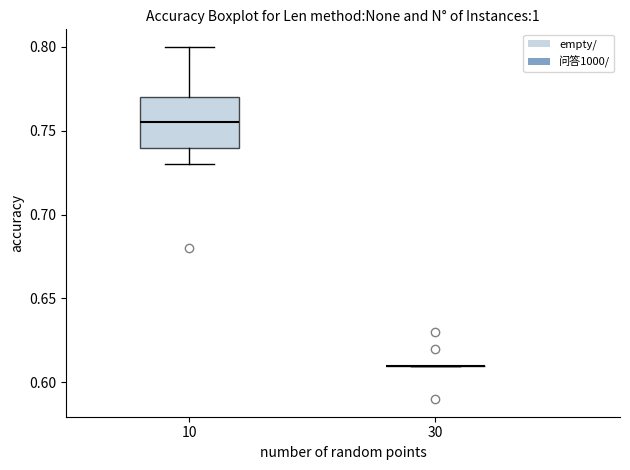

Reading left to right, transcribe this box plot: for each box, give where its median line is, the range the box spans, and where its two whiskers end, as read against the y-axis. The values are not printed on the chart, so give them approximately, as read against the axis.

10: median 0.755, box 0.740 to 0.770, whiskers 0.730 to 0.800
30: box collapsed to a line at 0.610, whiskers 0.610 to 0.610